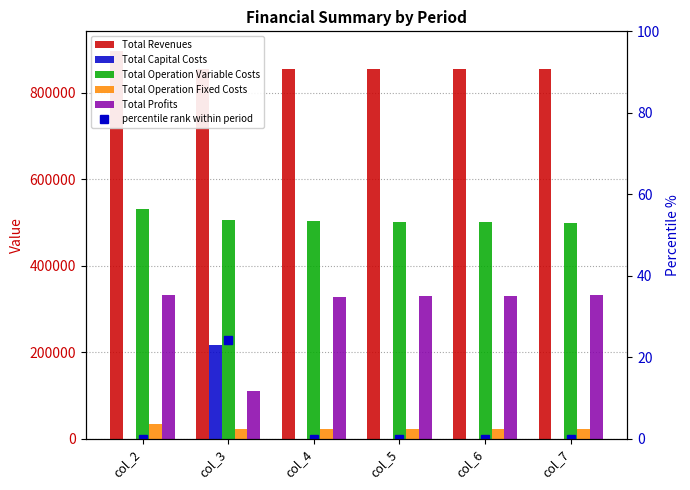

Reading left to right, extract all data points from this chart.

Total Revenues: col_2=896555.3	col_3=854410.5	col_4=854410.5	col_5=854410.5	col_6=854410.5	col_7=854410.5
Total Capital Costs: col_2=0.0	col_3=216800.0	col_4=0.0	col_5=0.0	col_6=0.0	col_7=0.0
Total Operation Variable Costs: col_2=530020.8	col_3=504677.7	col_4=503284.9	col_5=501890.2	col_6=500493.5	col_7=499094.9
Total Operation Fixed Costs: col_2=33627.6	col_3=22782.7	col_4=22782.7	col_5=22782.7	col_6=22782.7	col_7=22782.7
Total Profits: col_2=332906.9	col_3=110150.1	col_4=328342.9	col_5=329737.7	col_6=331134.3	col_7=332532.9
percentile rank within period: col_2=0.0	col_3=24.2	col_4=0.0	col_5=0.0	col_6=0.0	col_7=0.0